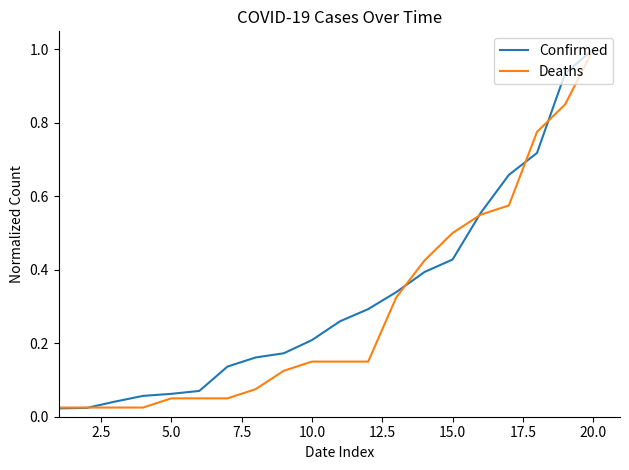

What is the highest value of the Confirmed series?

1.0